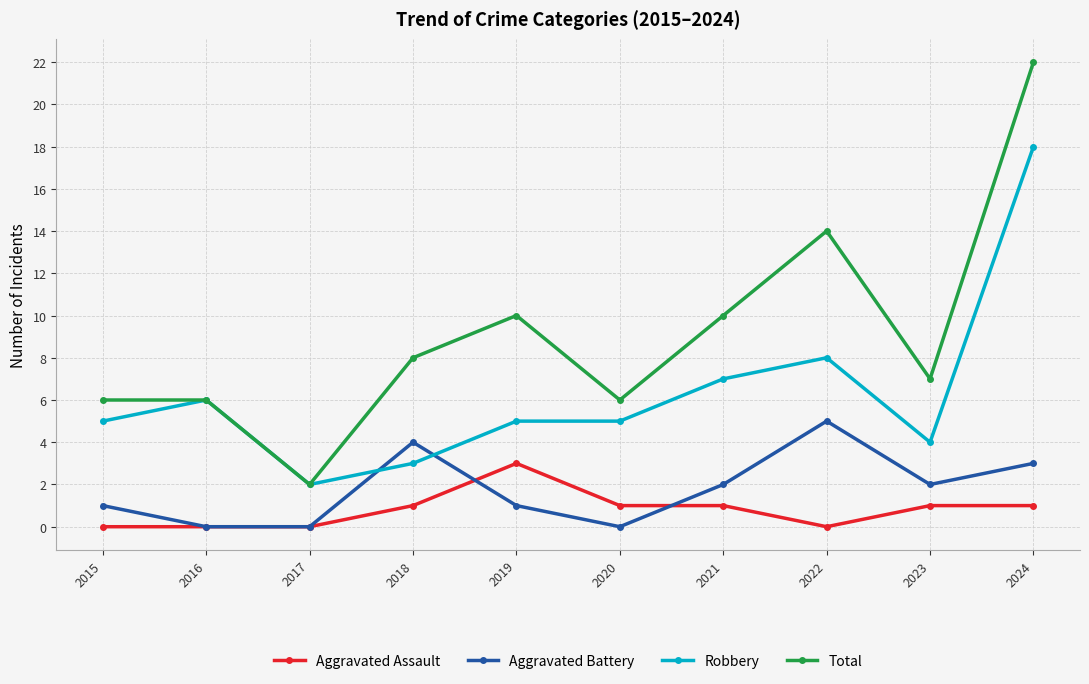

Is it true that Aggravated Battery equals 1 at 2019?

True